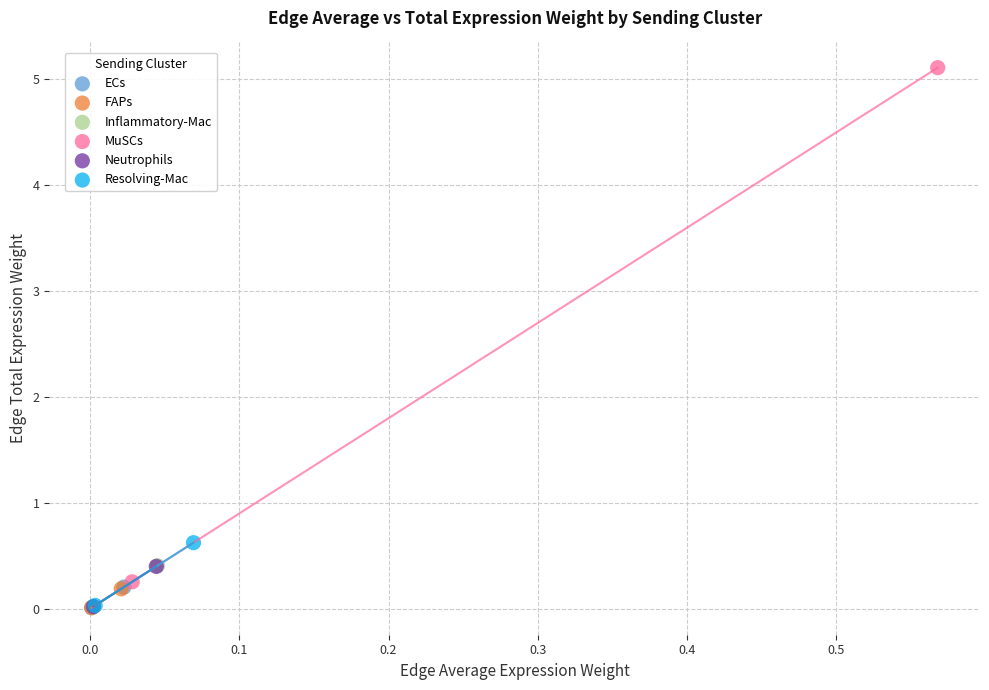

Which series contains the highest Y value?

MuSCs